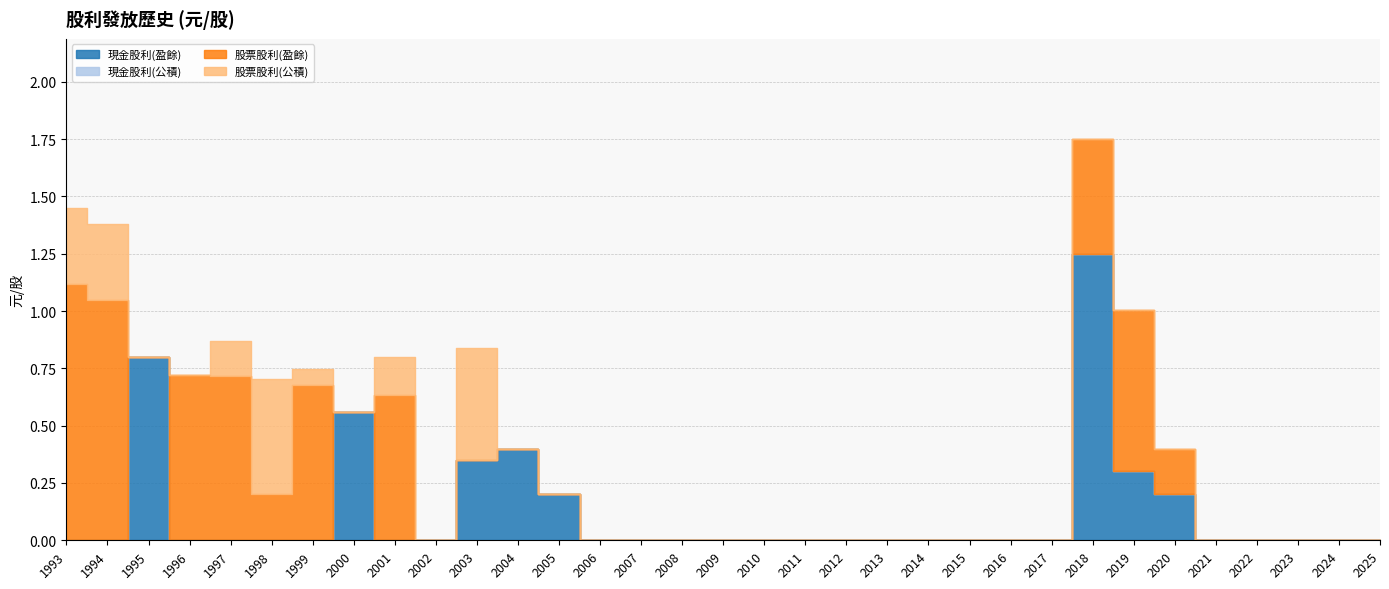

True or false: 股票股利(盈餘) and 股票股利(公積) cross at least once.

True